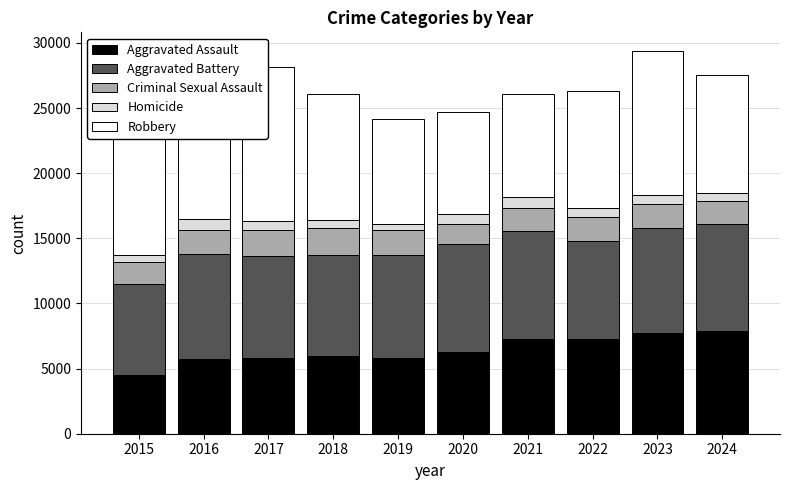

Which category has the lowest value in the Aggravated Battery series?

2015